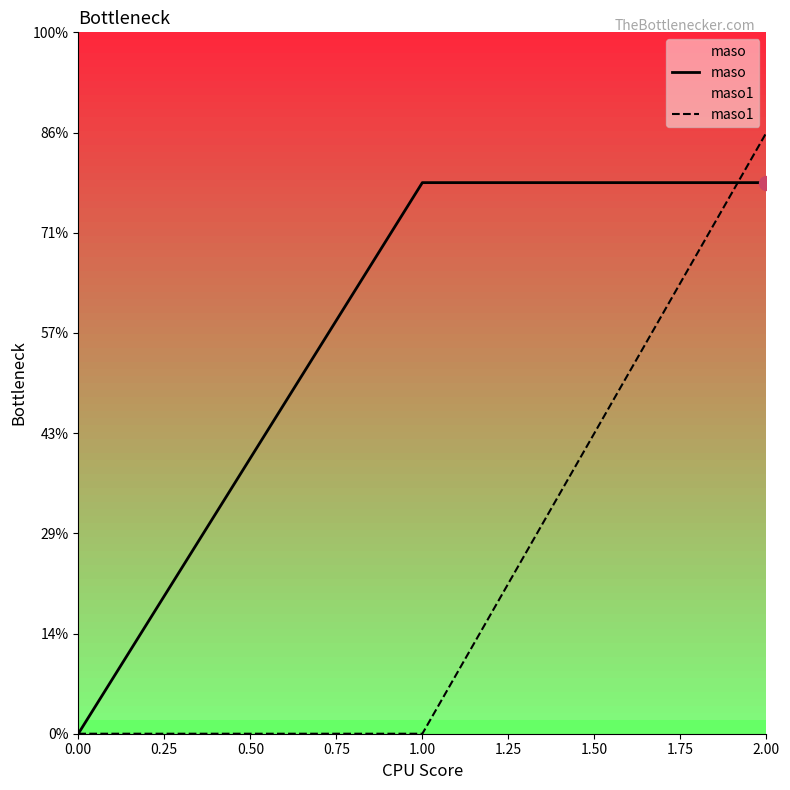

What is the difference between the maximum and minimum values in the maso1 series?

12